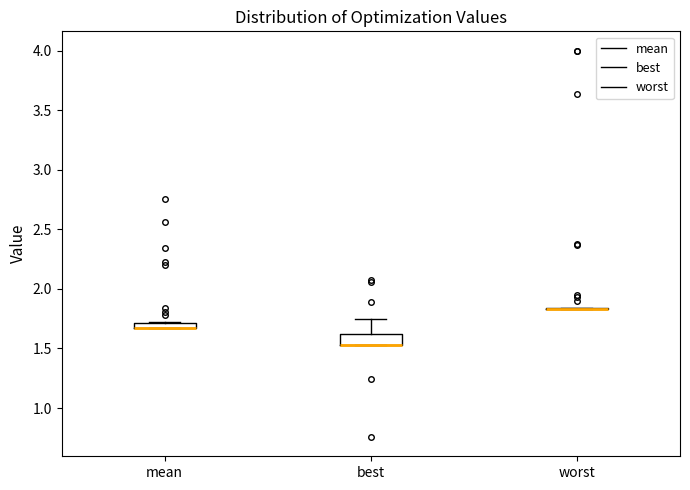

Where is the upper edge of the box for best on the y-axis? The values are not printed on the chart, so give them approximately, as read against the axis.

1.60